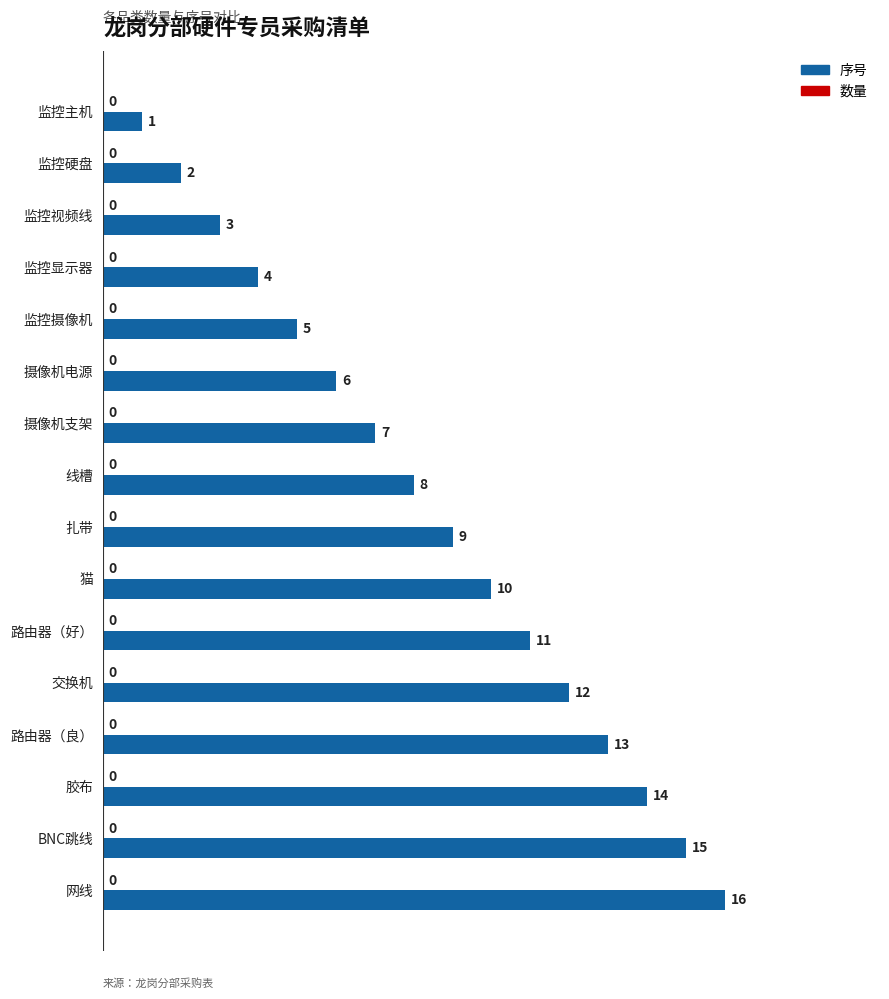

What is the label of the 8th bar from the top?

线槽